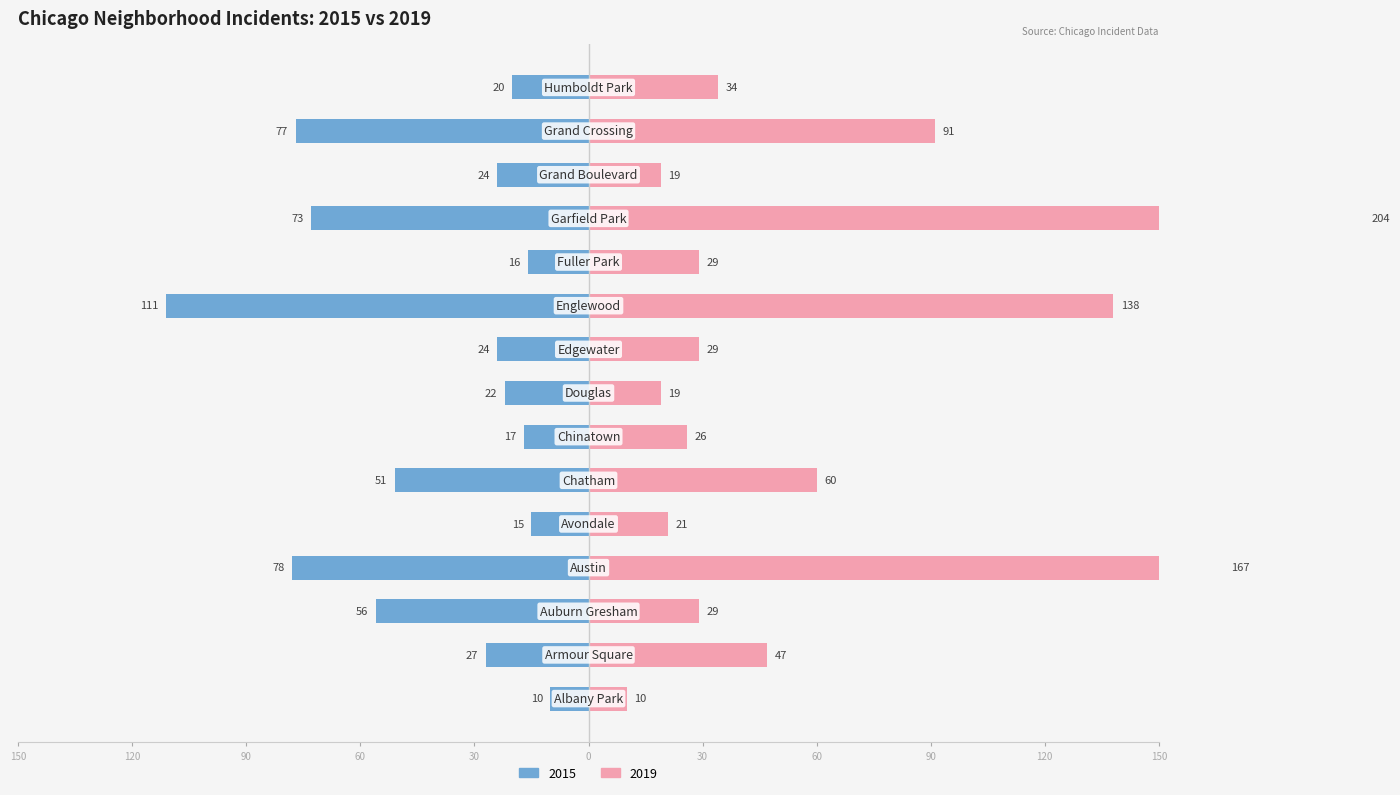

Which category has the highest value across all series?

Garfield Park